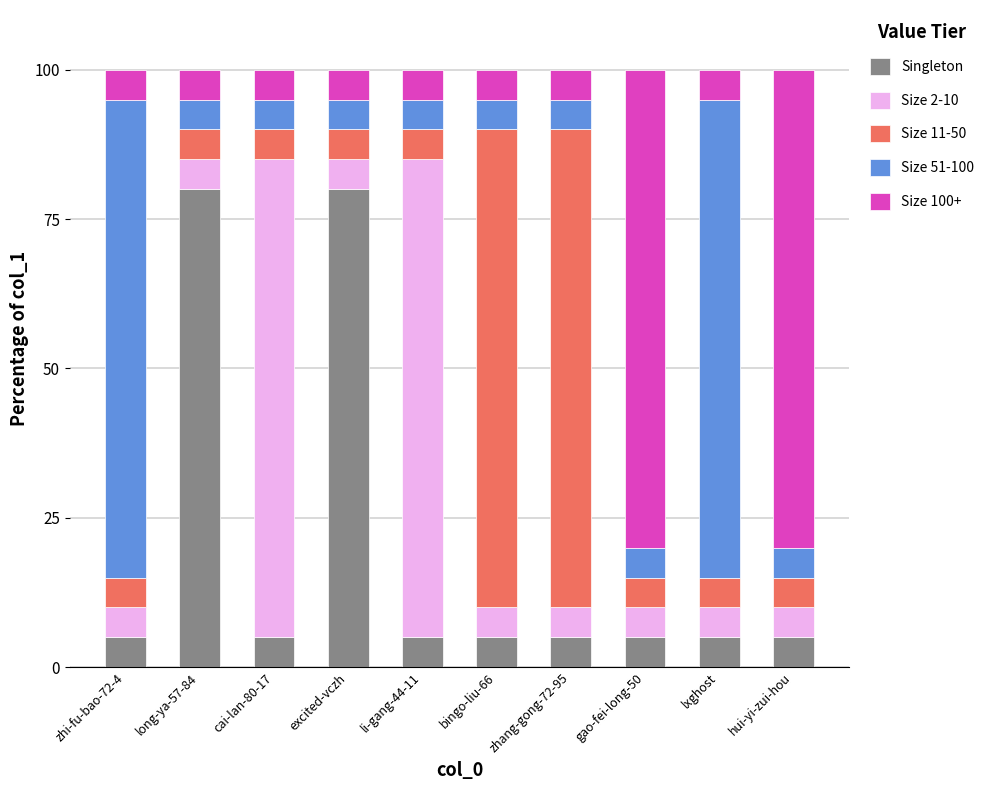

What is the difference between the maximum and second lowest values in the Singleton series?

75